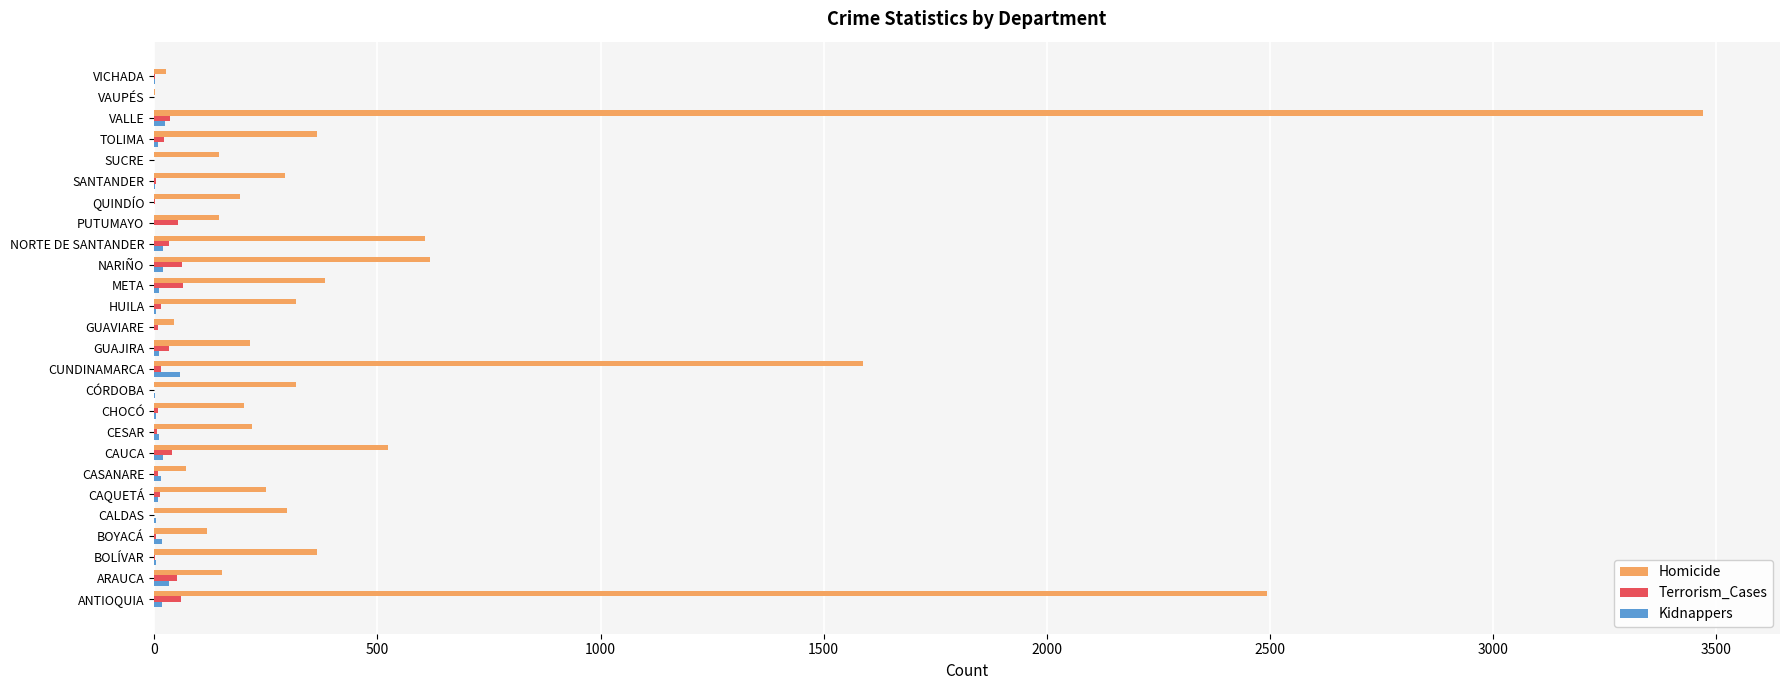

Which series has the largest total across all categories?

Homicide